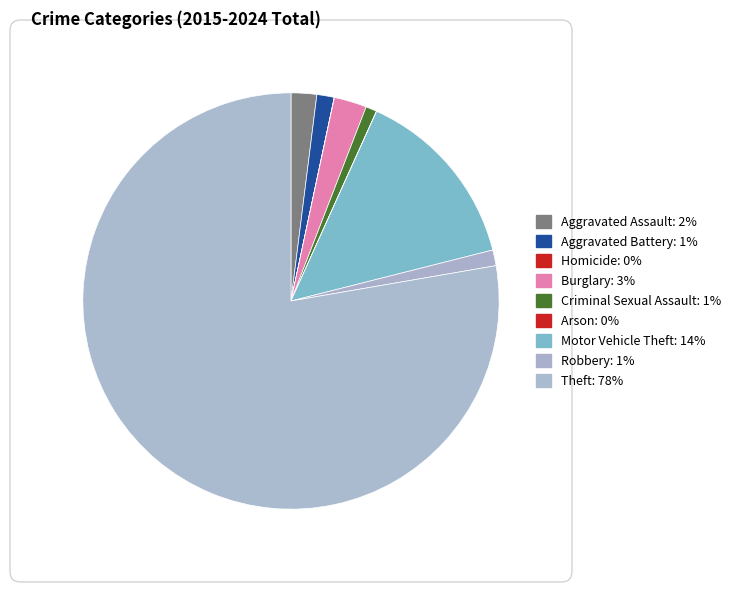

True or false: Theft accounts for 78% of the total.

True